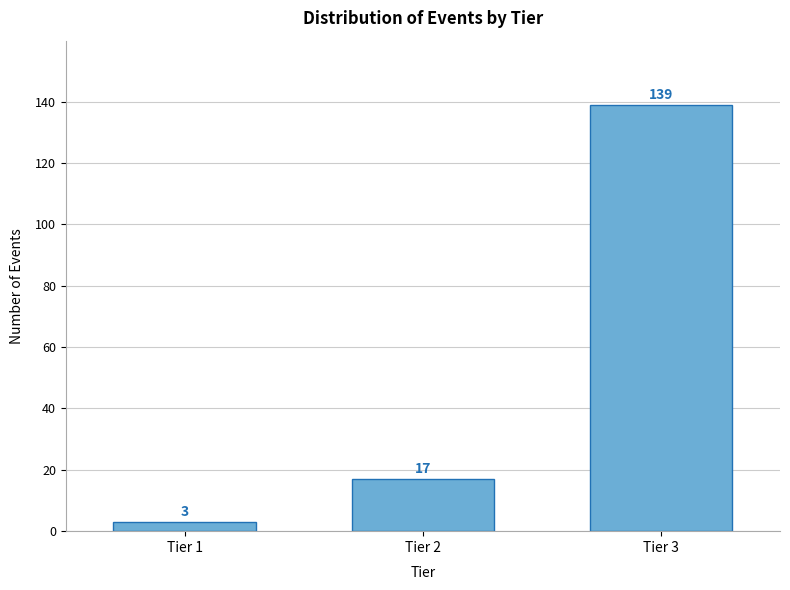

Reading right to left, list all the values displayed in this chart.

Tier 3=139	Tier 2=17	Tier 1=3